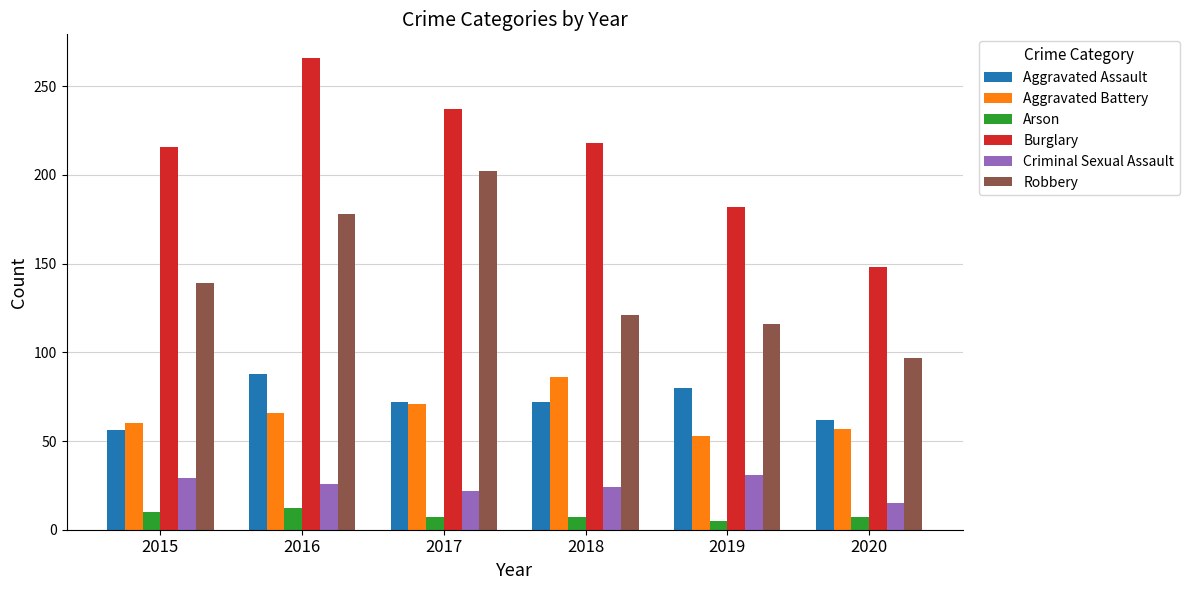

Does the chart contain any negative values?

No